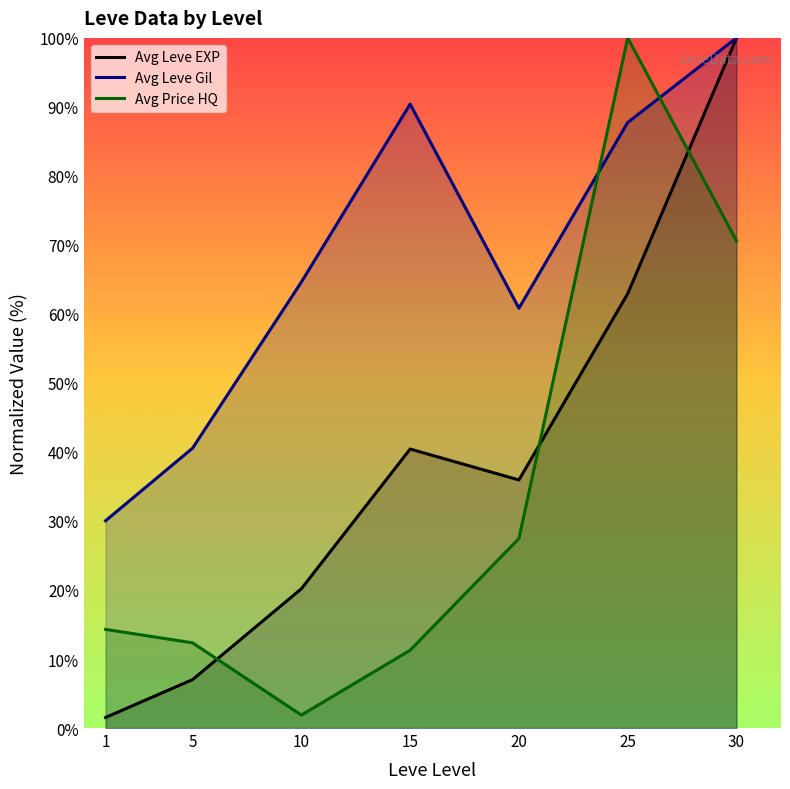

What is the difference between the Avg Price HQ values at 25 and 15?

88.7